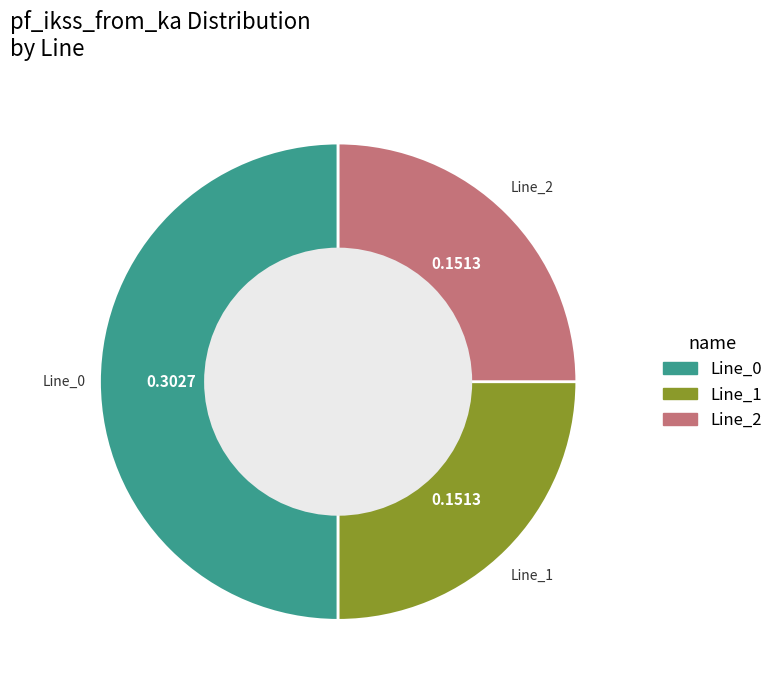

How many segments does this pie chart have?

3